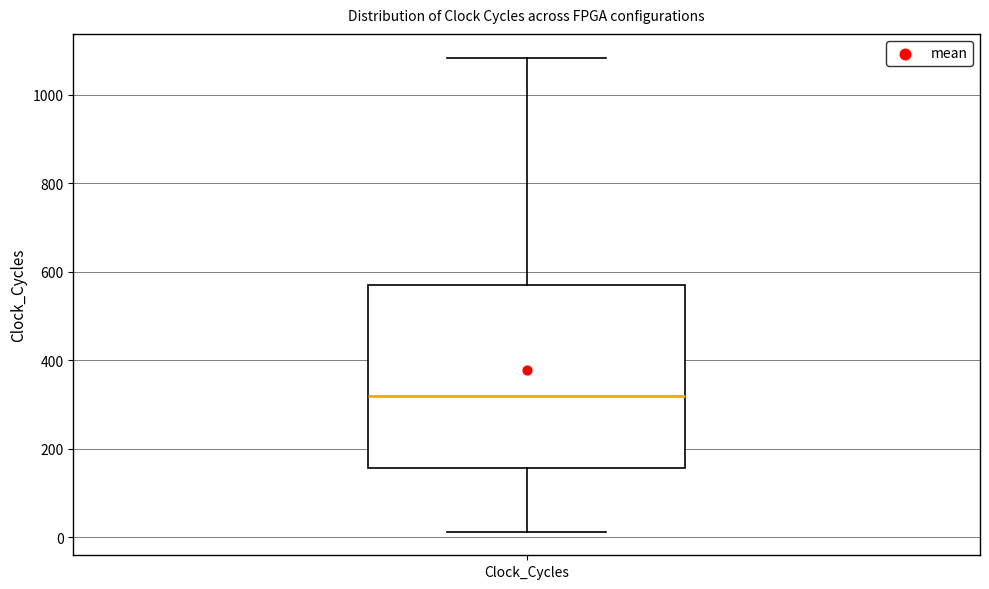

Transcribe this box plot: give where the median line is, the range the box spans, and where the two whiskers end, as read against the y-axis. The values are not printed on the chart, so give them approximately, as read against the axis.

median 320, box 160 to 580, whiskers 20 to 1080